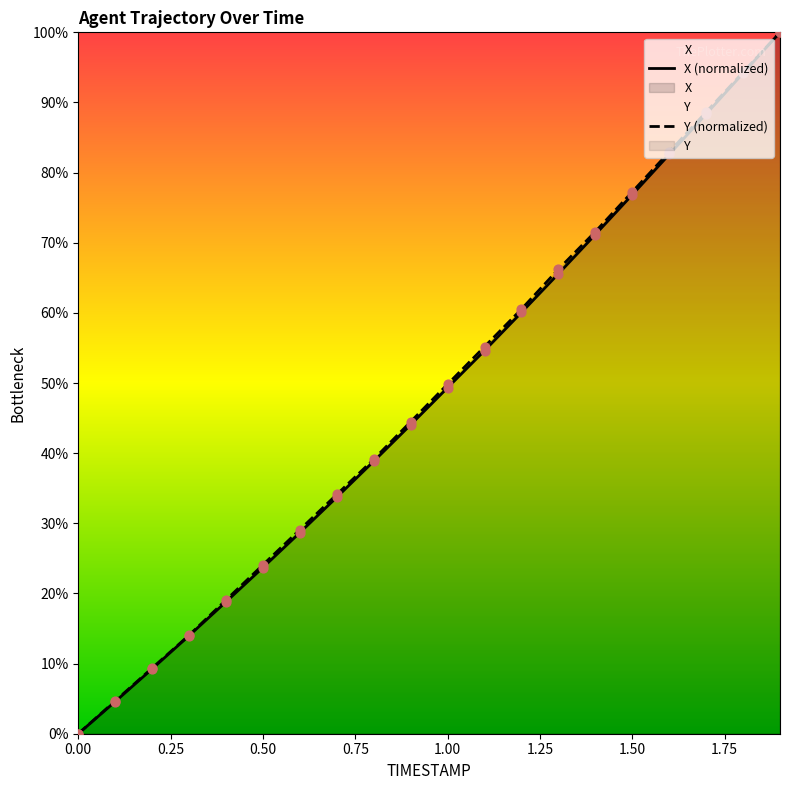

At how many categories does at least one series exceed 67?

6